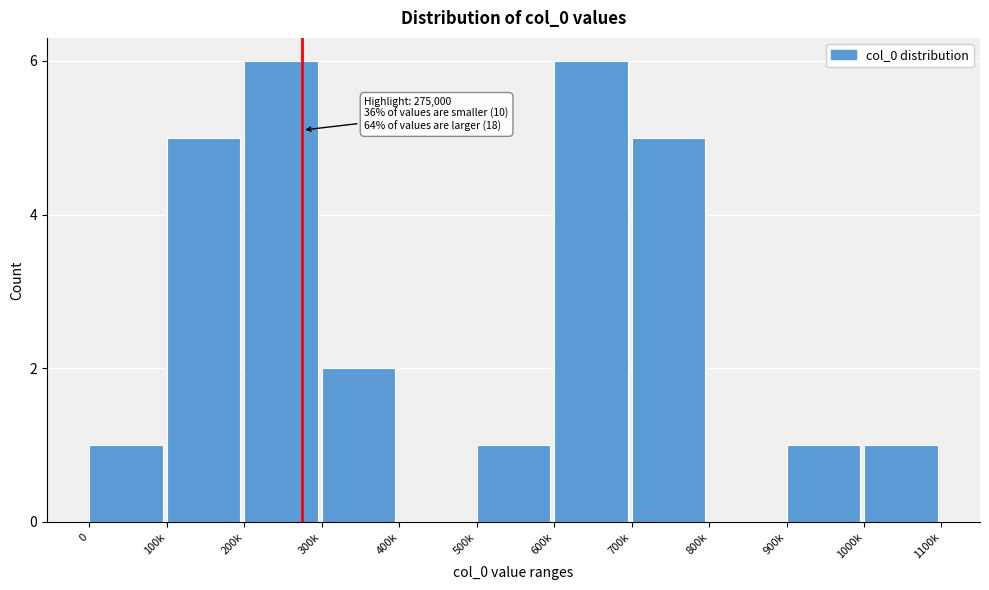

Reading right to left, list all the values displayed in this chart.

1000k=1	900k=1	800k=0	700k=5	600k=6	500k=1	400k=0	300k=2	200k=6	100k=5	0=1